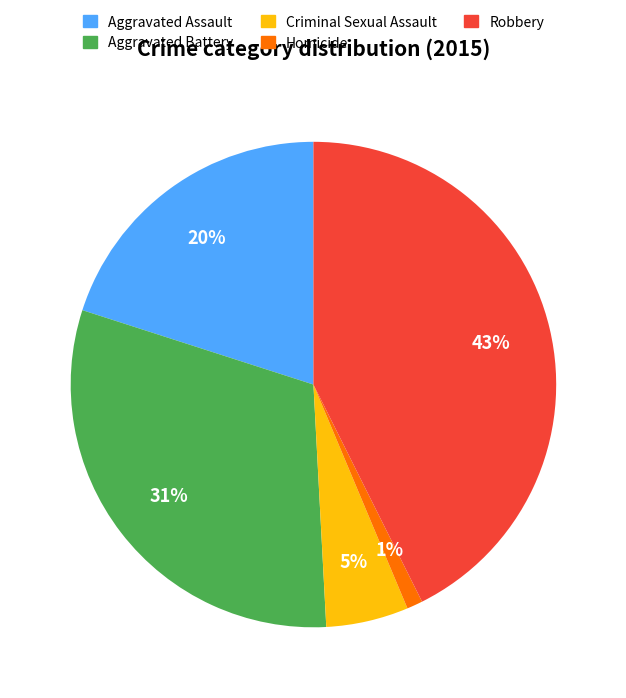

To the nearest percent, what portion does Robbery represent?

43%